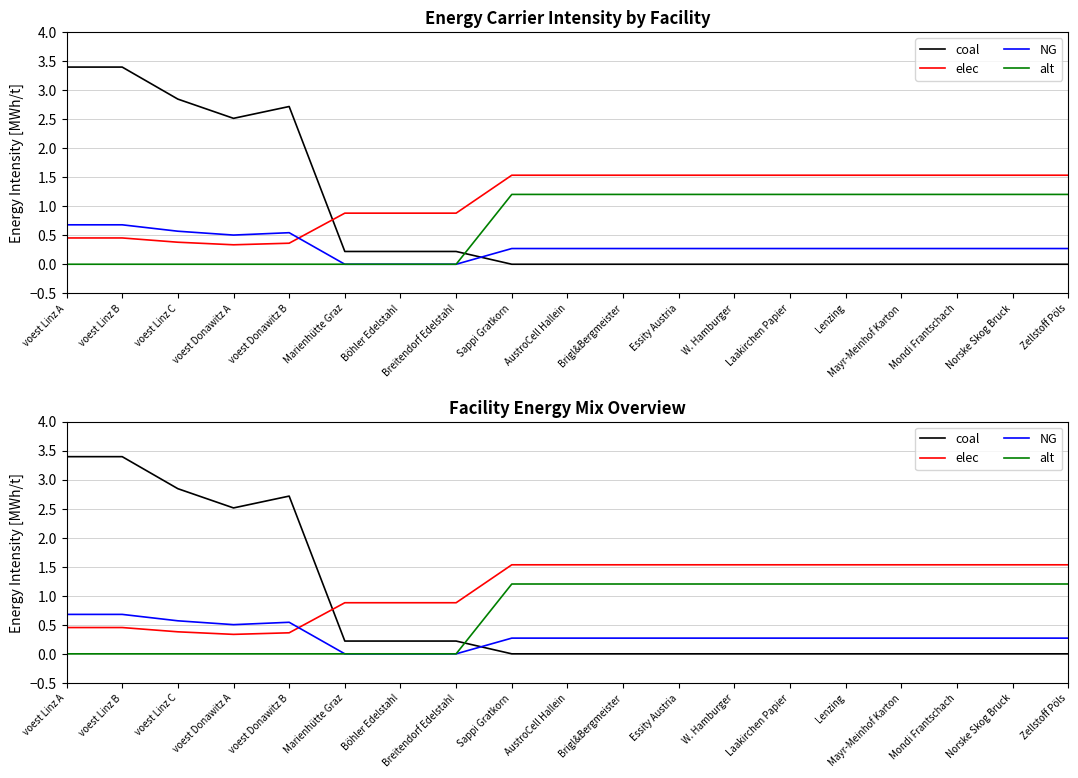

What is the sum of all elec values?

21.5